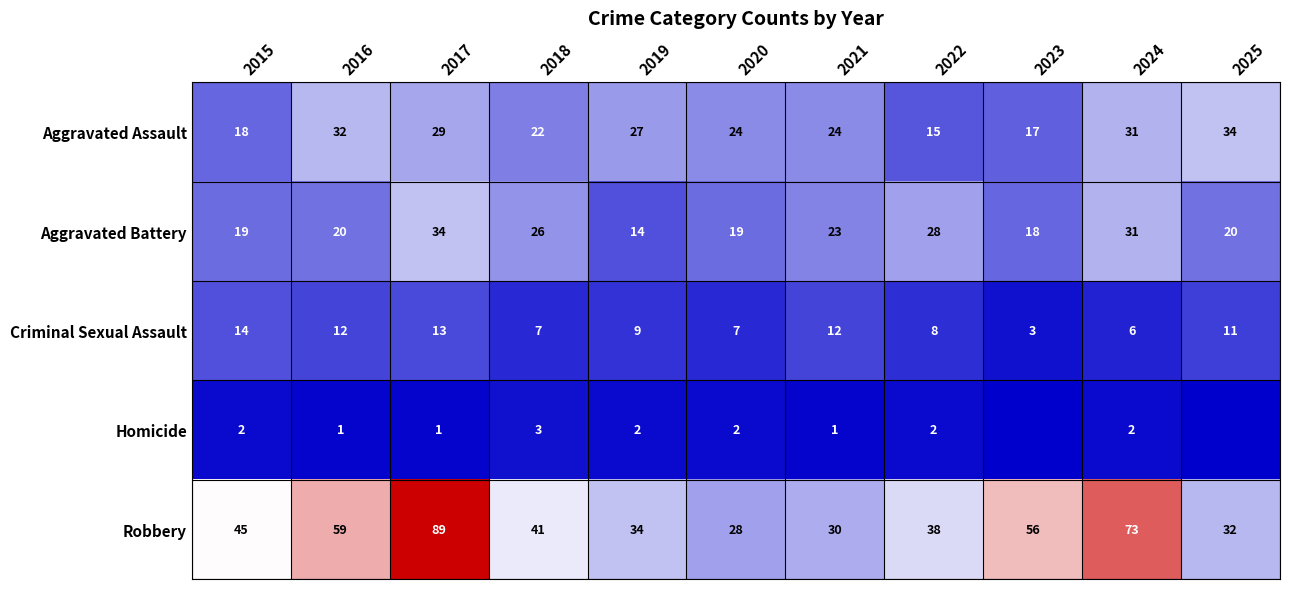

What is the sum of the Robbery values at 2015 and 2025?

77